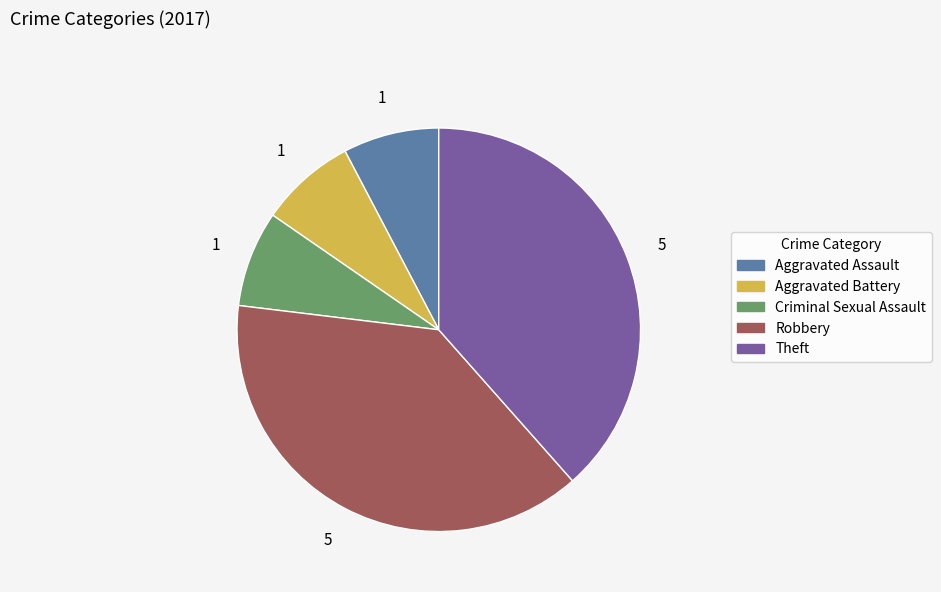

Is Robbery the majority of the pie?

No